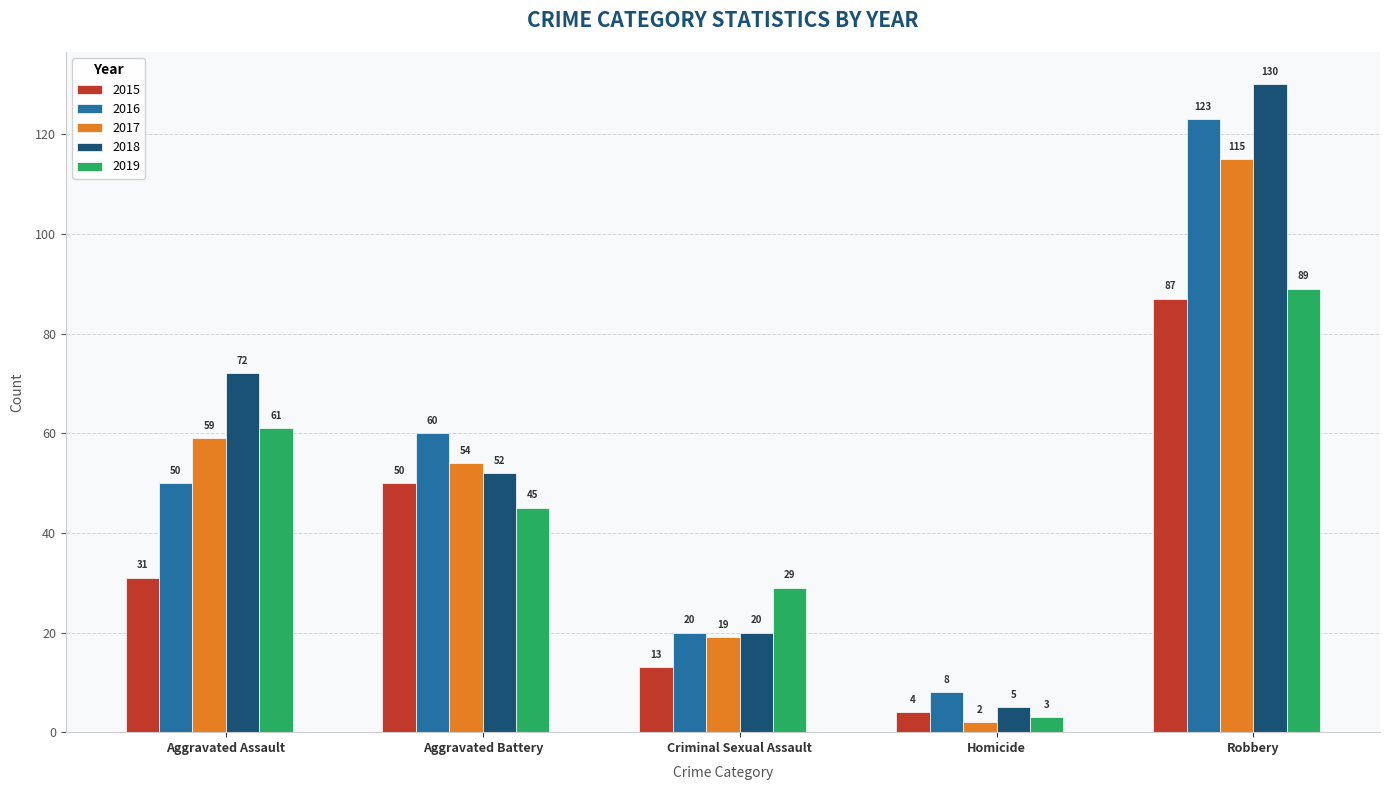

What is the difference between the maximum and minimum values in the 2017 series?

113